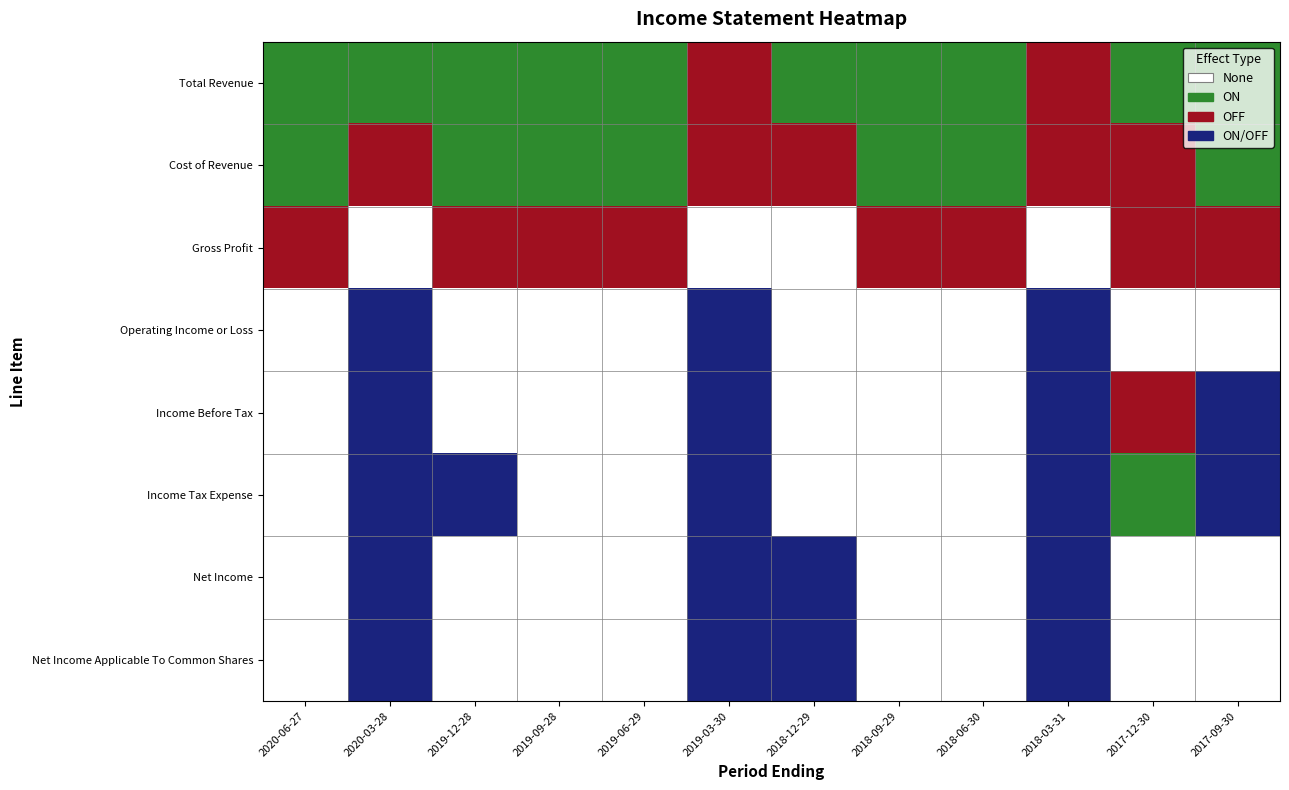

At which category is the sum across all series the highest?

2019-03-30